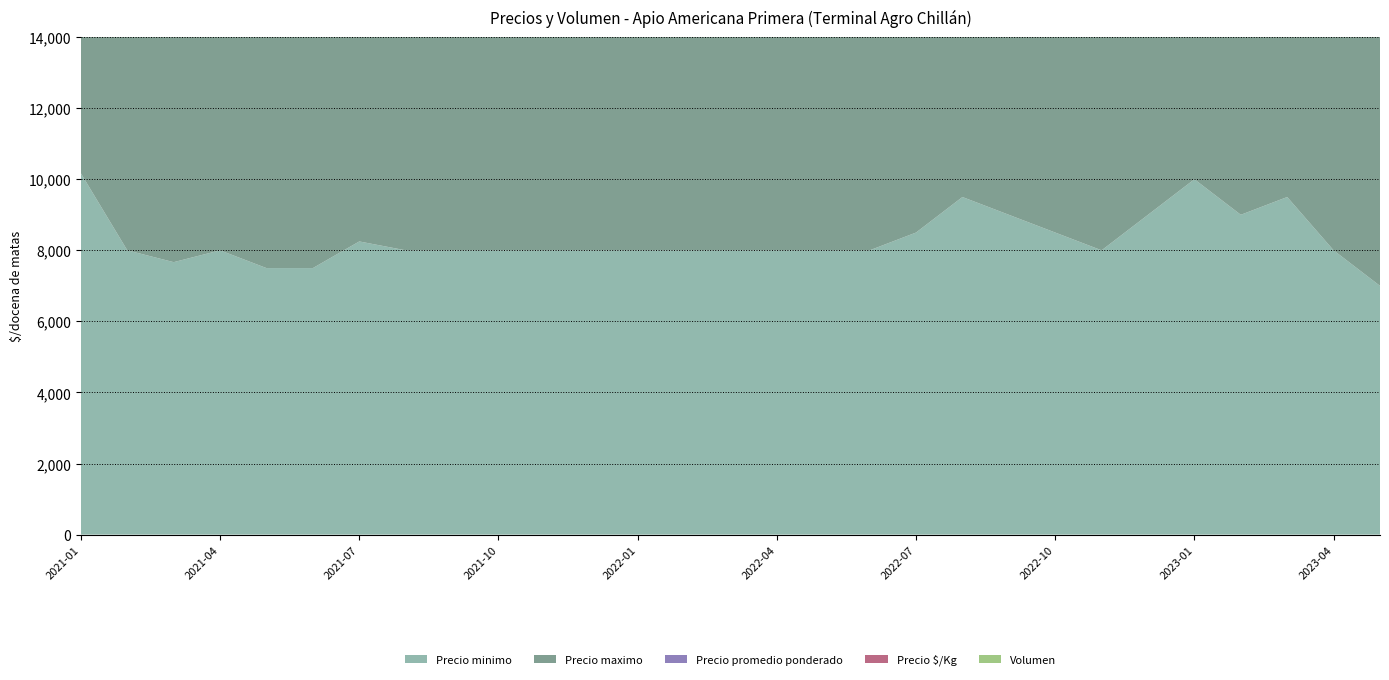

Reading left to right, transcribe all the data shown in this chart.

Precio minimo: 10167	8000	7667	8000	7500	7500	8250	8000	8000	8000	8000	8000	8000	8000	8000	8000	8000	8000	8500	9500	9000	8500	8000	9000	10000	9000	9500	8000	7000
Precio maximo: 11000	9000	8667	9000	8000	8000	9000	8500	8500	8500	9000	8500	8500	8500	8500	8750	8500	8500	9000	10500	10000	9750	8500	10000	10000	10000	10000	9000	8000
Precio promedio ponderado: 10566	8500	8097	8500	7750	7750	8625	8250	8250	8250	8500	8250	8250	8250	8250	8375	8250	8250	8750	10000	9500	9125	8250	9500	10000	9500	9833	8500	7500
Precio $/Kg: 1744	1417	1349	1417	1292	1292	1438	1375	1375	1375	1417	1375	1375	1375	1375	1396	1375	1375	1458	1667	1583	1521	1375	1583	1667	1583	1639	1417	1250
Volumen: 280	120	240	280	120	120	240	160	100	460	340	60	120	60	60	220	100	100	160	260	100	220	120	120	110	80	140	100	100